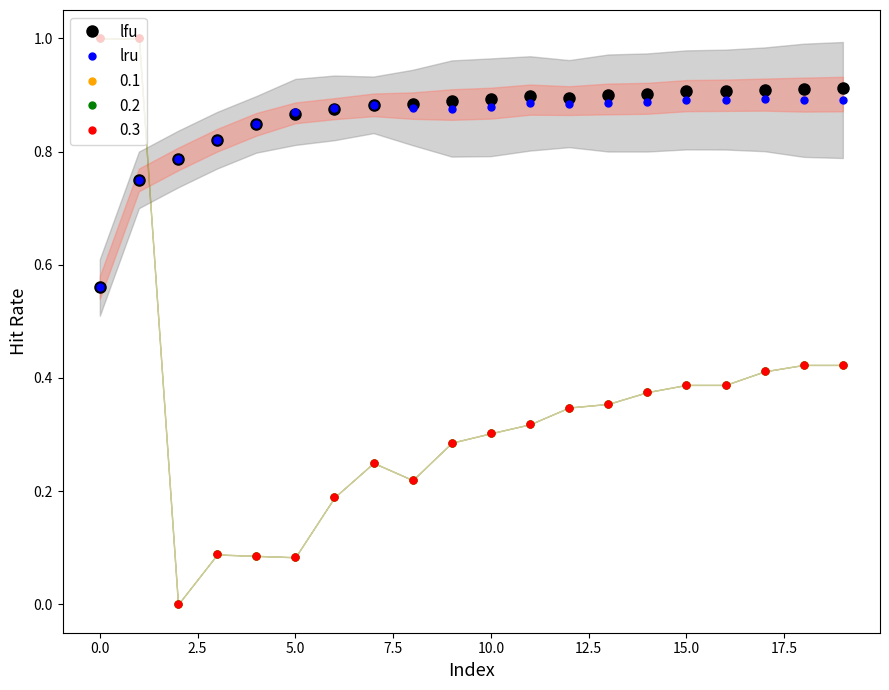

Rank the series at 17 from lowest to highest value.

lru, lfu